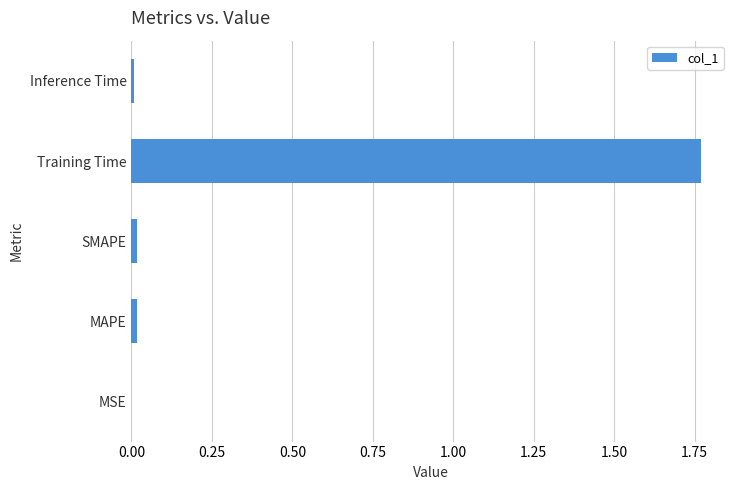

Which label corresponds to the largest value in the chart?

Training Time